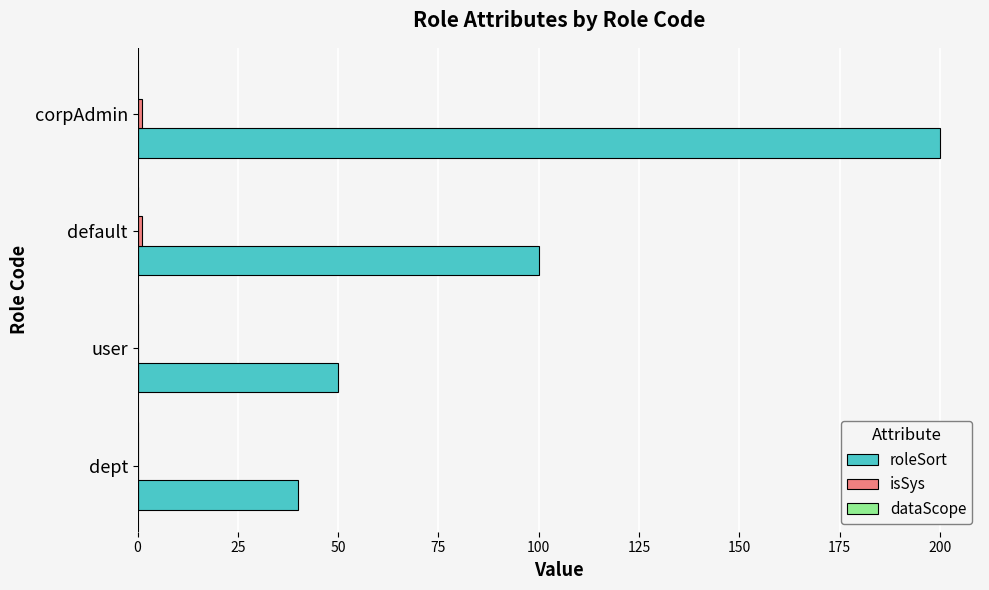

Is it true that roleSort equals 50 at user?

True